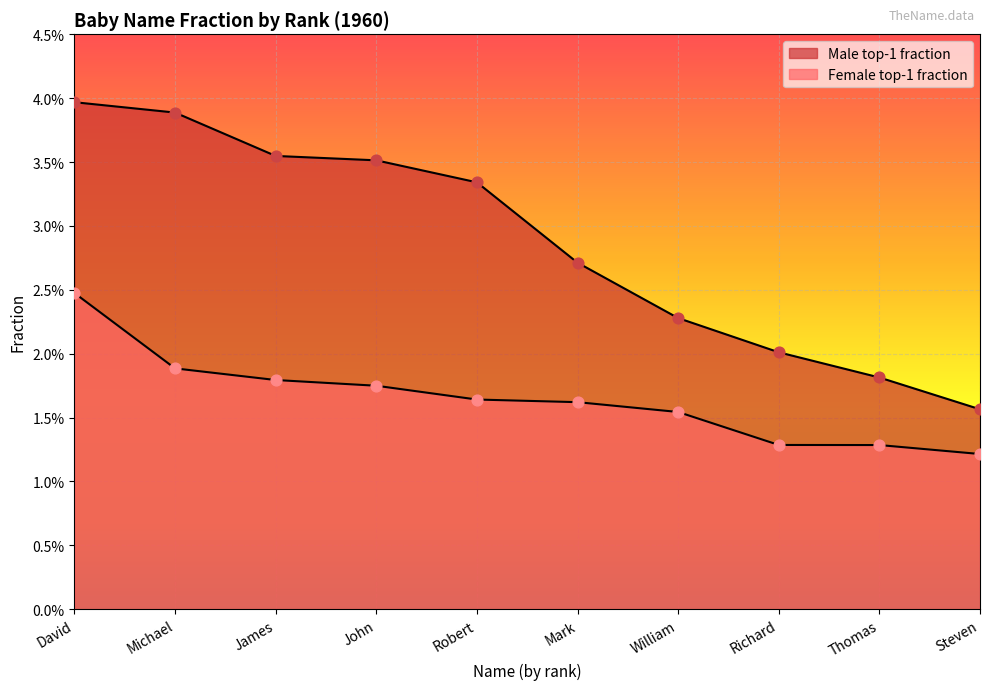

Which series has the largest total across all categories?

Male top-1 fraction